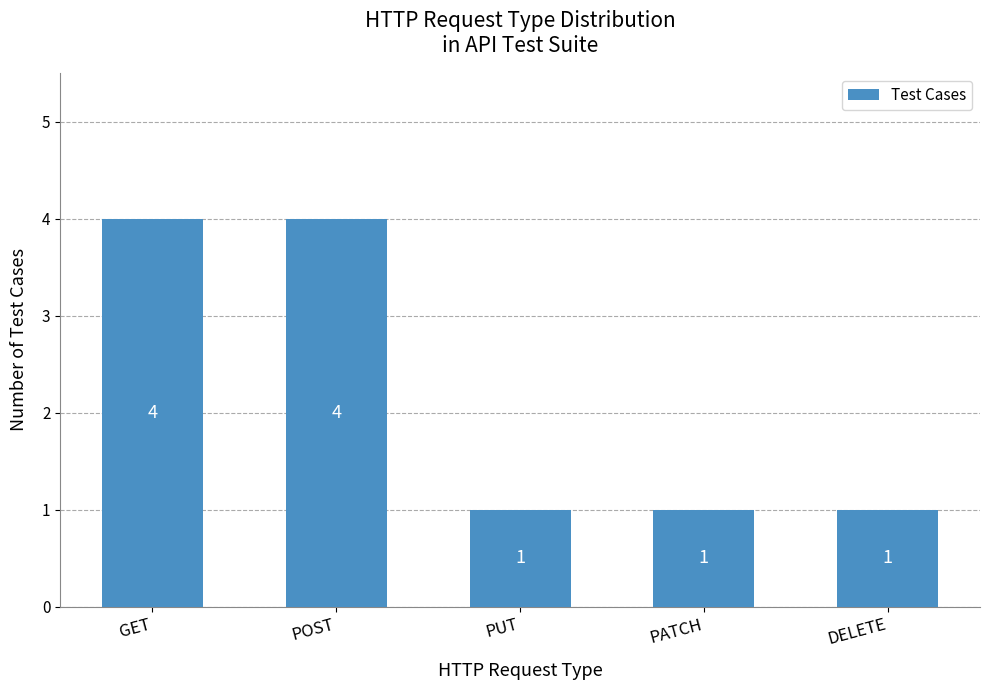

What position from the left is PUT?

3